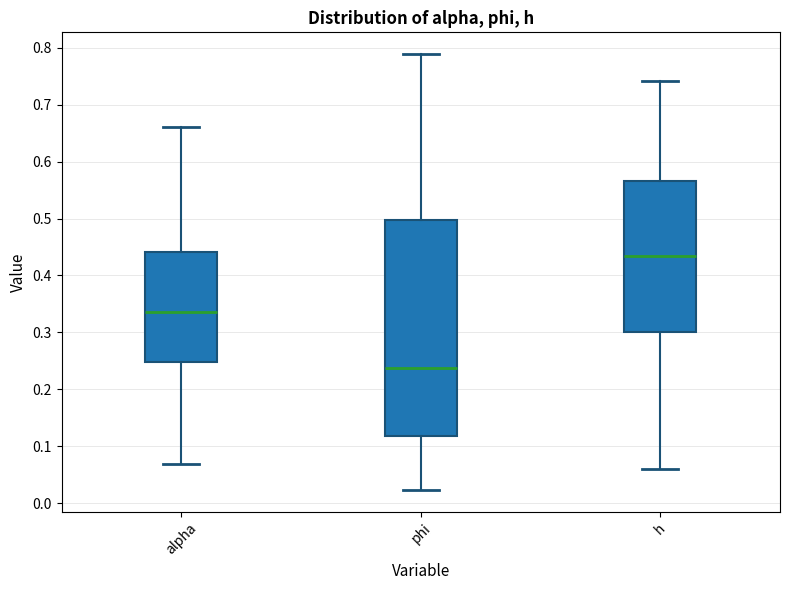

Where is the lower edge of the box for alpha on the y-axis? The values are not printed on the chart, so give them approximately, as read against the axis.

0.25